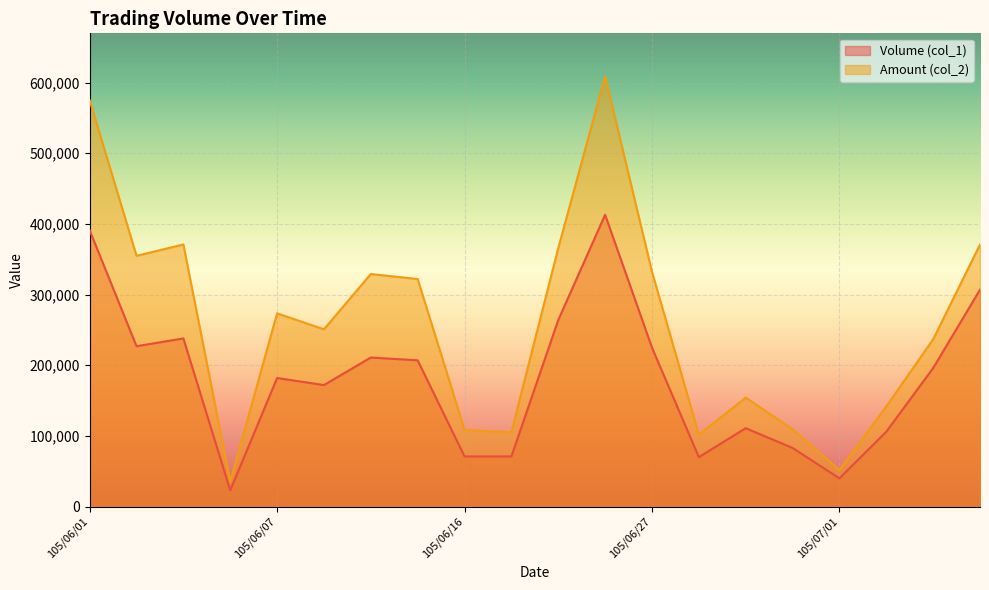

What is the difference between the maximum and minimum values in the Amount (col_2) series?

573570